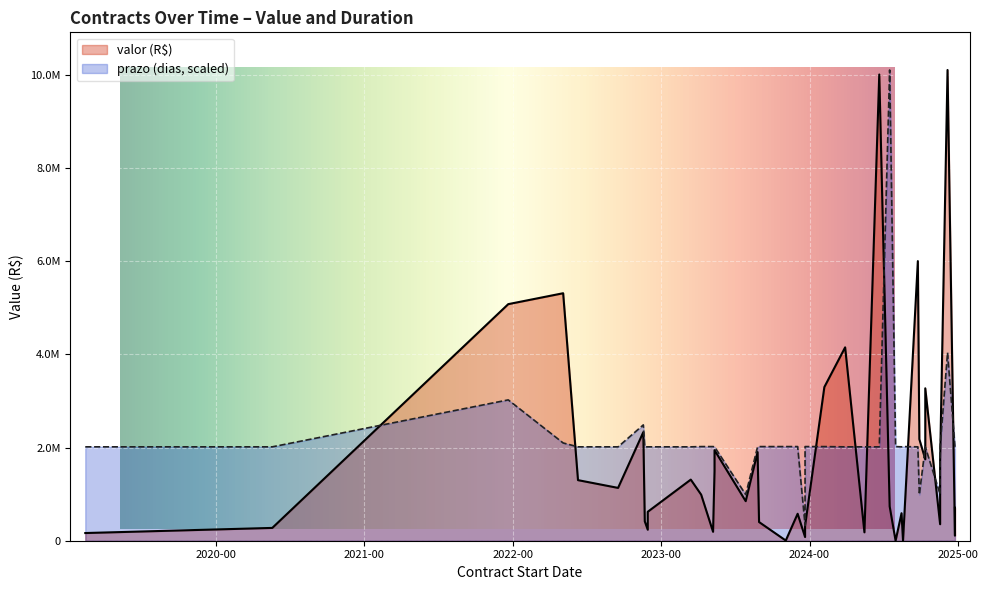

Where is the first local maximum?

2022-05